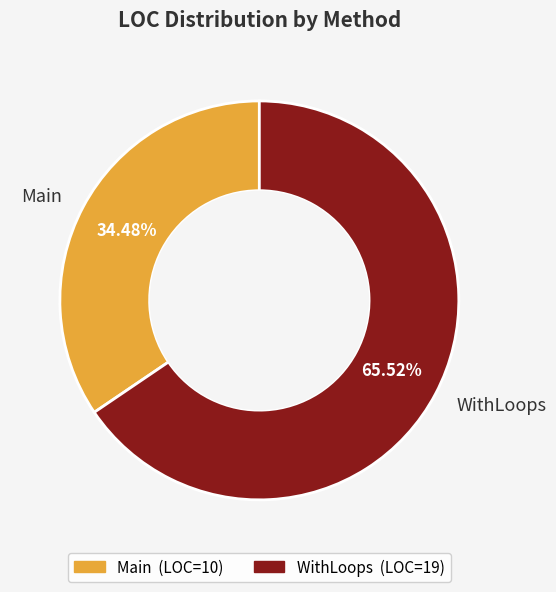

Approximately how many times larger is the value at Main compared to WithLoops?

0.5